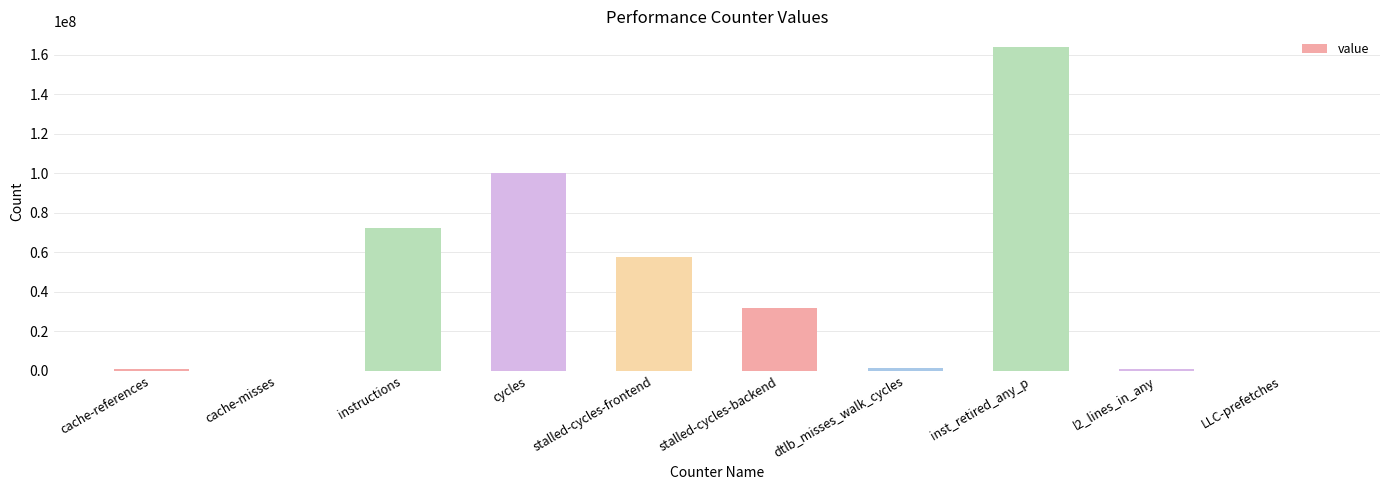

True or false: the data shows 105489838 at instructions.

False